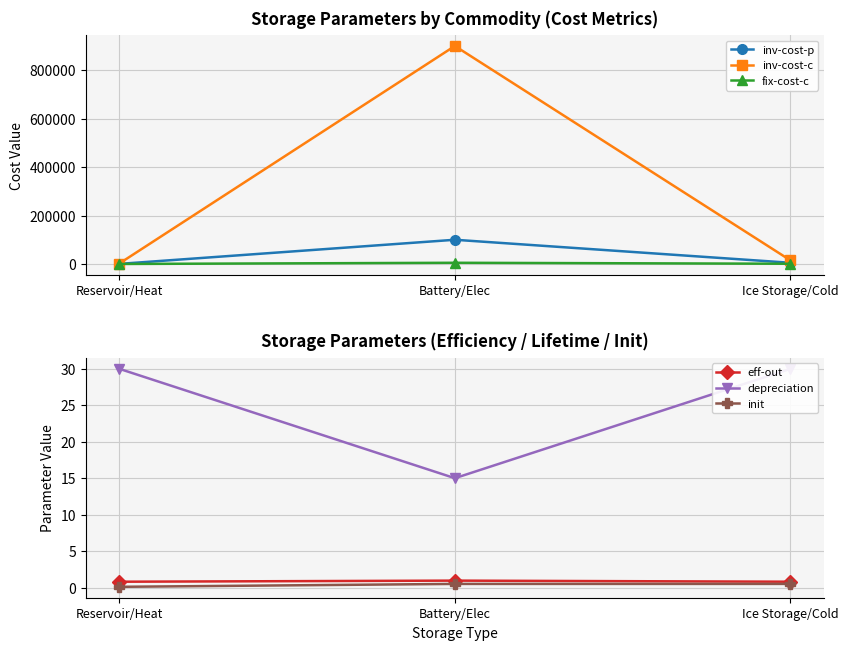

What is the difference between the maximum and minimum values in the eff-out series?

0.1